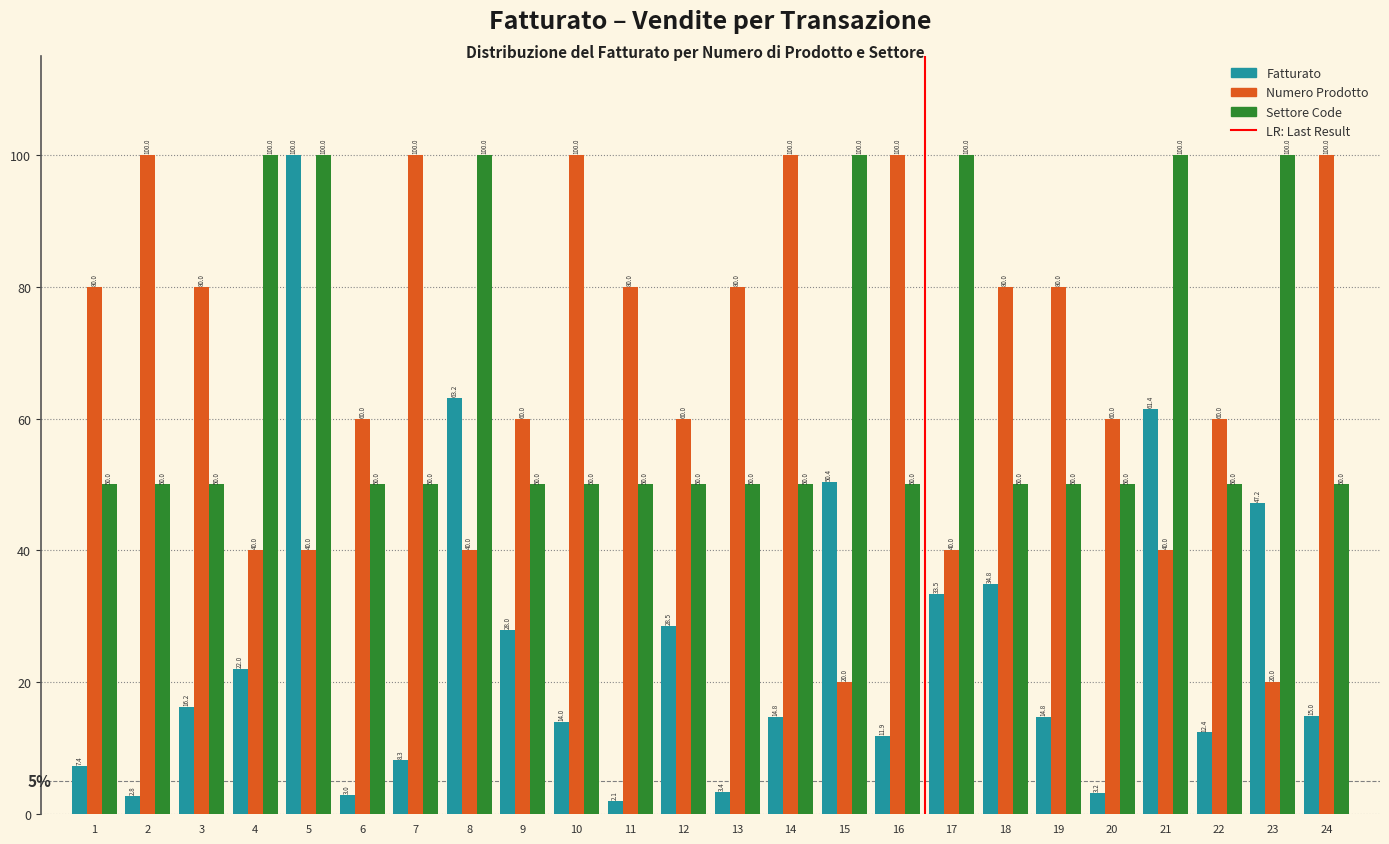

Read the Numero Prodotto value at 7.

100.0